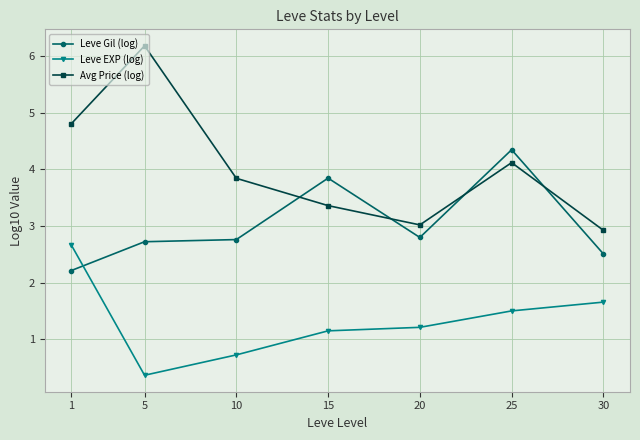

Count the number of data series in this chart.

3